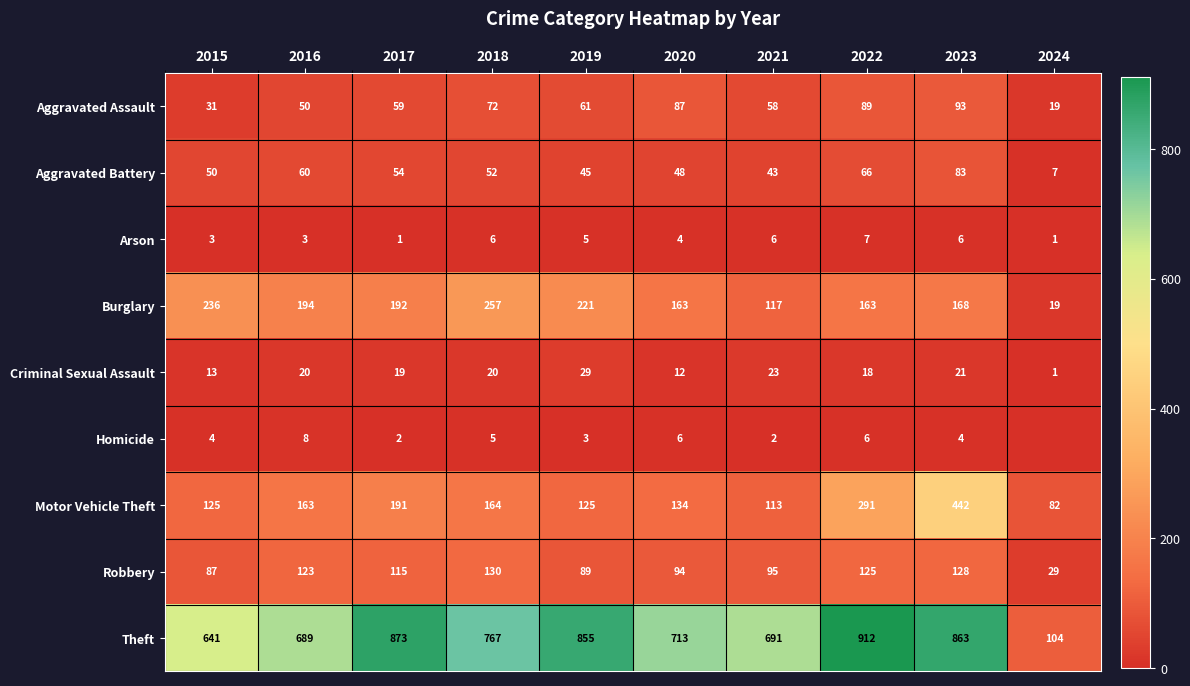

What is the total value across all series at 2017?

1506